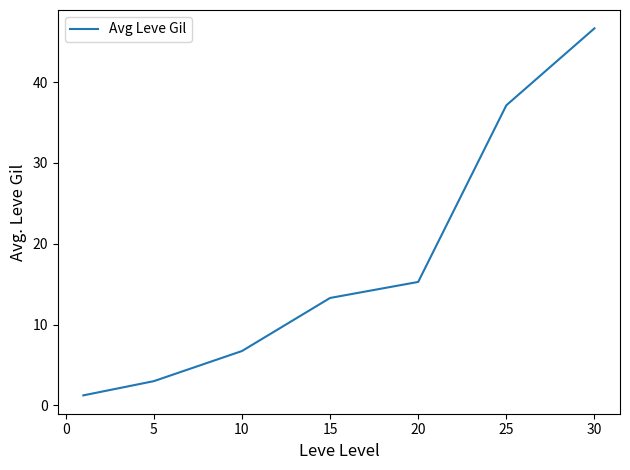

True or false: there are more than 2 points higher than both neighbors.

False